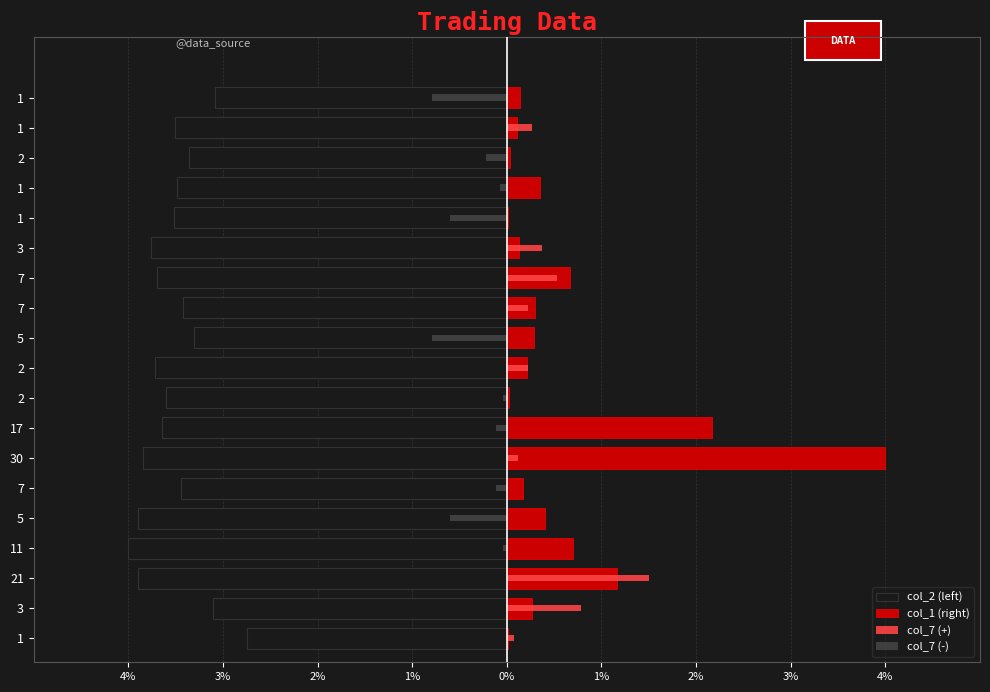

What is the value of the col_2 bar at the 4th from the left?

-4.0